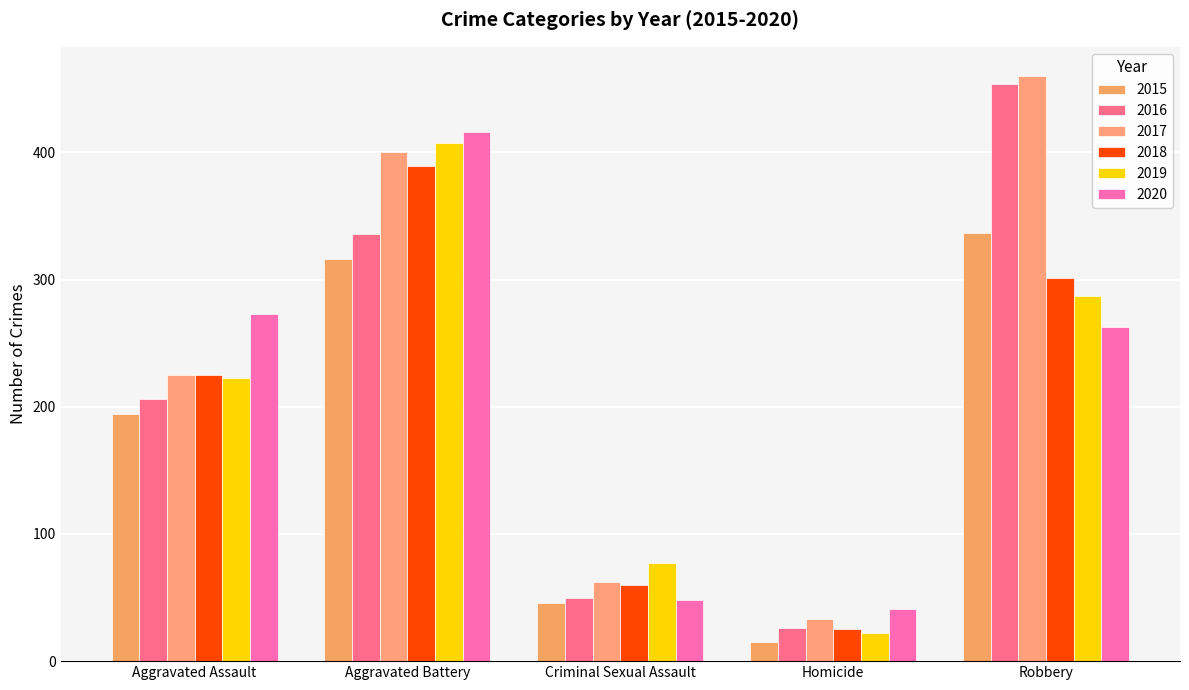

Is the value of 2015 at Homicide greater than the value of 2018 at Robbery?

No